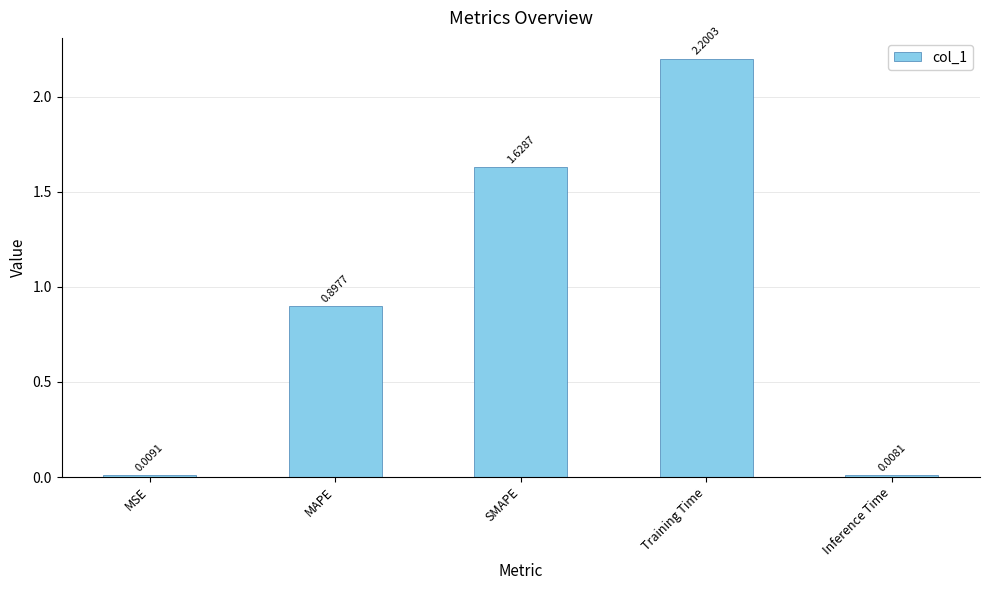

Where is the data nearest to the value 1?

MAPE